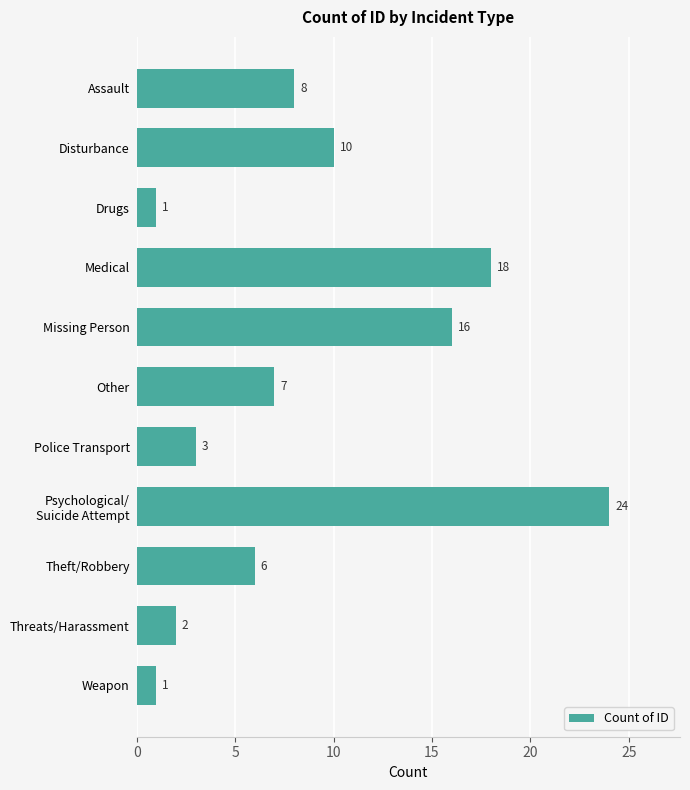

What is the average value?

9